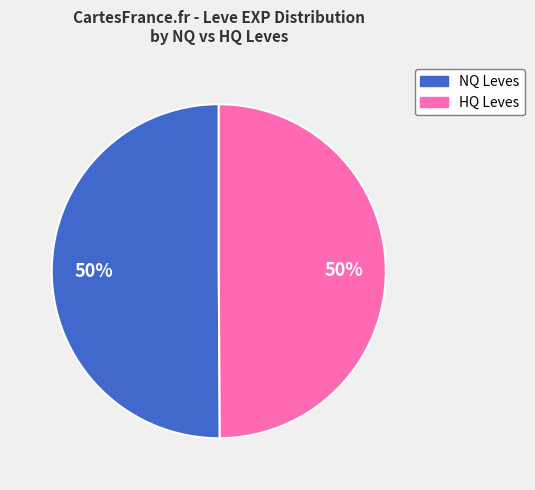

To the nearest percent, what is the average slice percentage?

50%